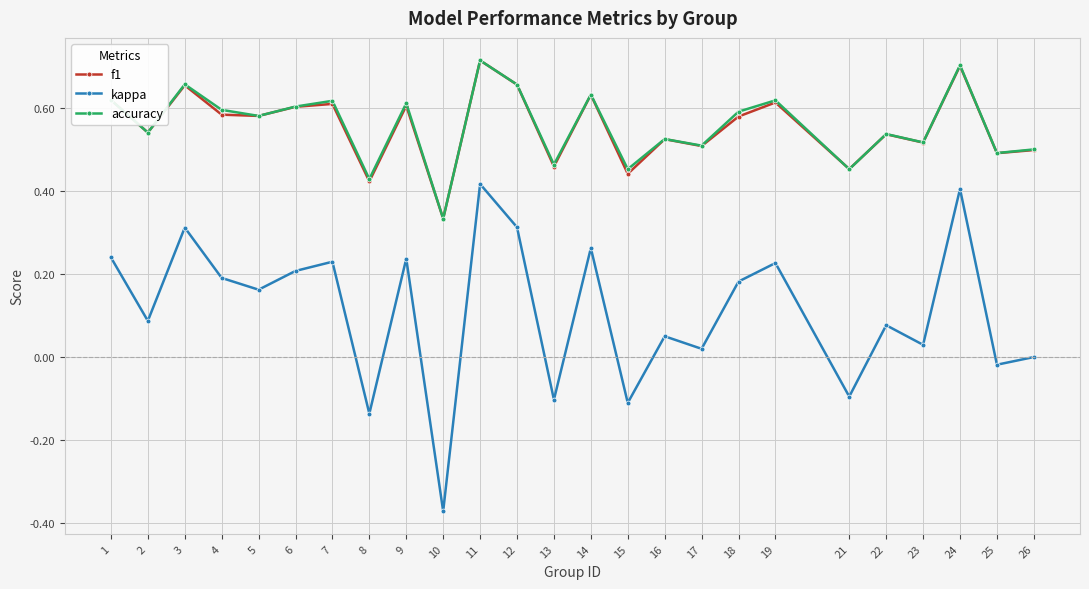

Where is the first local minimum for f1?

2